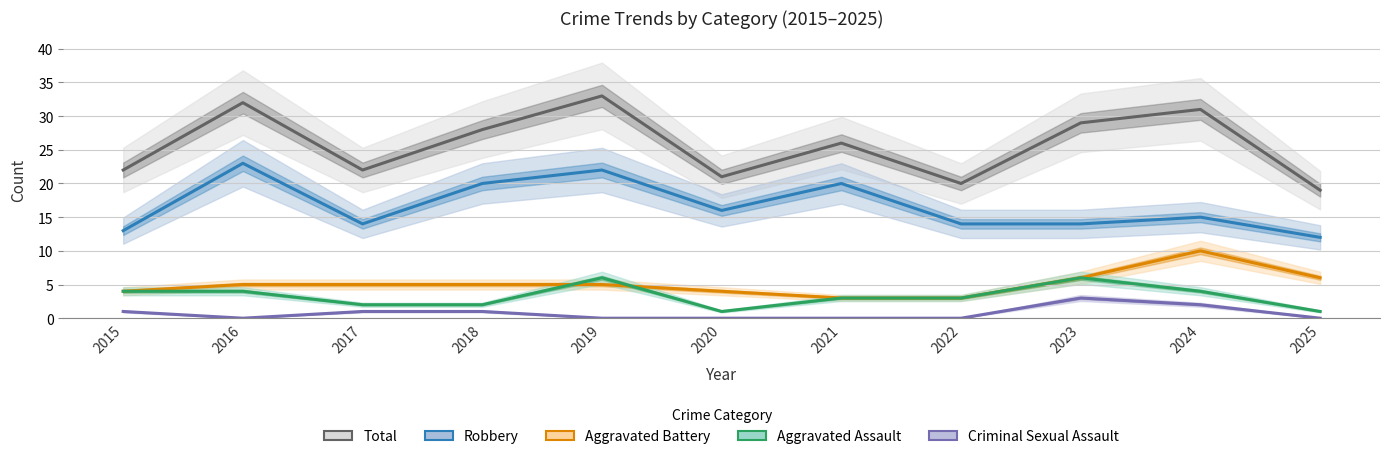

True or false: Criminal Sexual Assault and Robbery intersect in this chart.

False